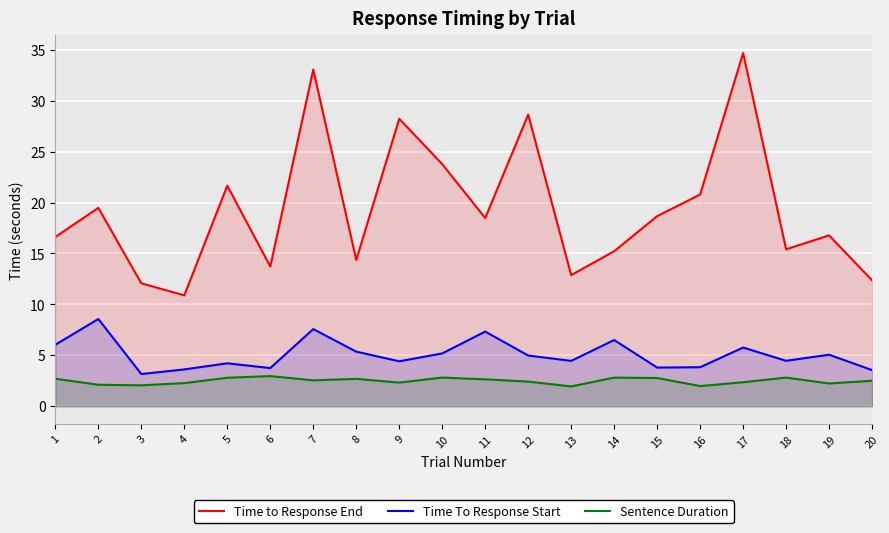

Reading left to right, list all the values displayed in this chart.

Time to Response End: 16.6	19.5	12.1	10.9	21.7	13.7	33.1	14.4	28.2	23.8	18.5	28.6	12.9	15.2	18.7	20.8	34.7	15.4	16.8	12.4
Time To Response Start: 6.0	8.6	3.2	3.6	4.2	3.7	7.6	5.4	4.4	5.2	7.3	5.0	4.4	6.5	3.8	3.8	5.8	4.5	5.1	3.5
Sentence Duration: 2.7	2.1	2.0	2.3	2.8	3.0	2.5	2.7	2.3	2.8	2.6	2.4	1.9	2.8	2.8	2.0	2.4	2.8	2.2	2.5